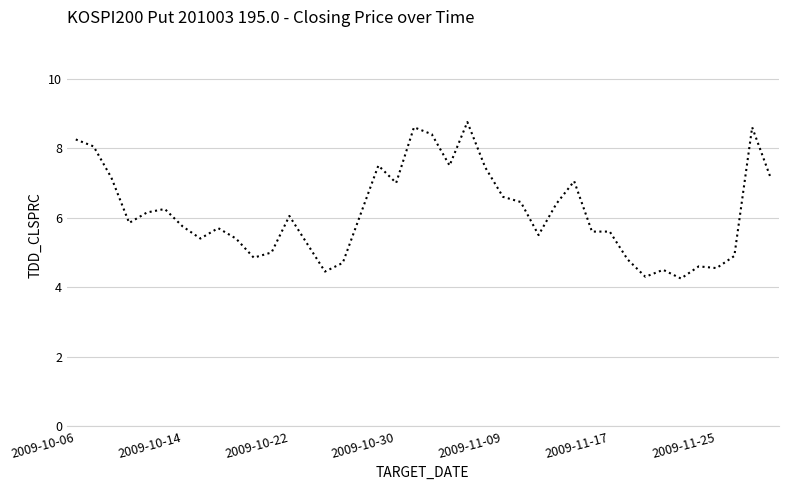

How many lines are shown in the chart?

1